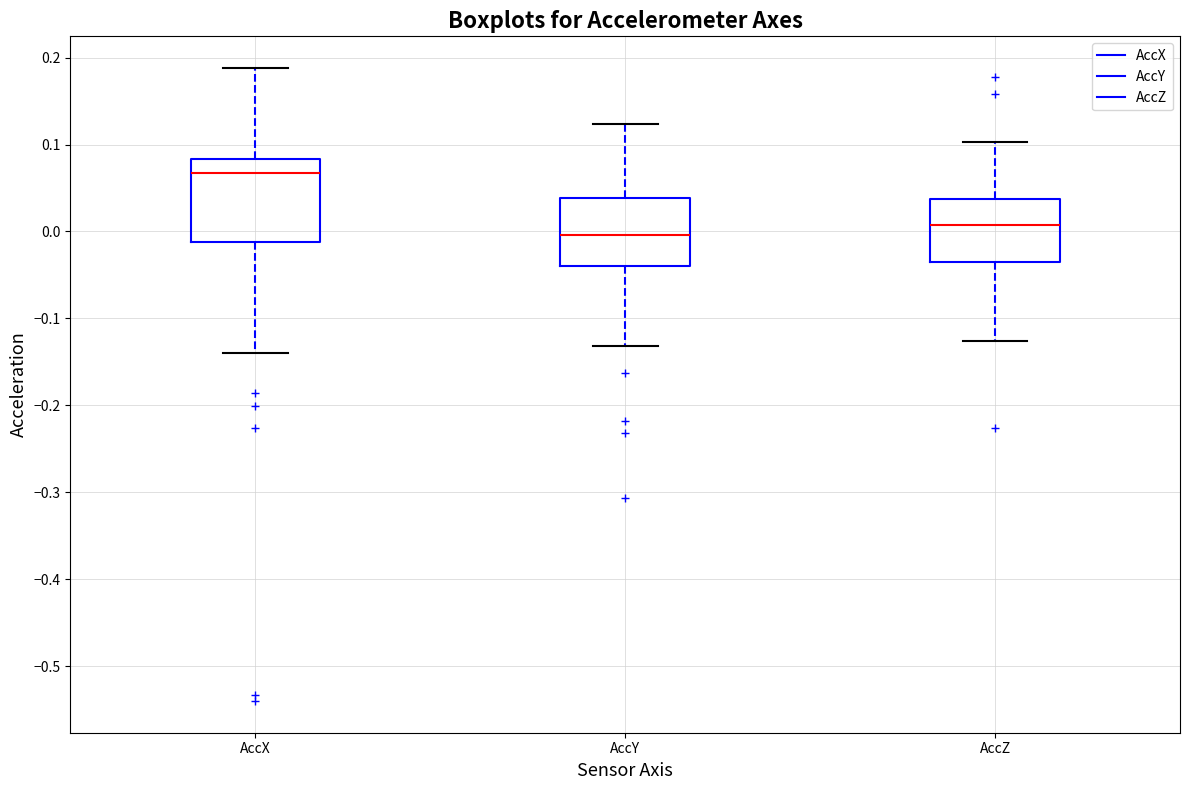

Where is the upper edge of the box for AccY on the y-axis? The values are not printed on the chart, so give them approximately, as read against the axis.

0.04